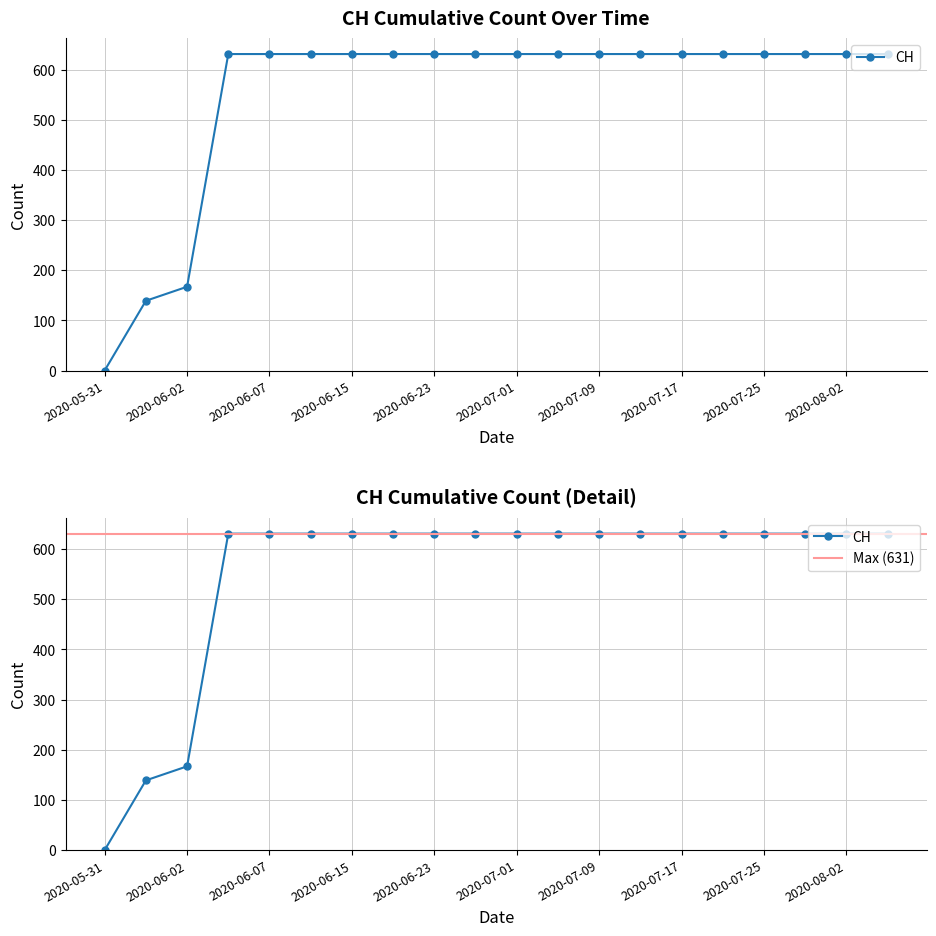

What is the ratio of the value at 2020-08-02 to the value at 2020-06-02?

3.8